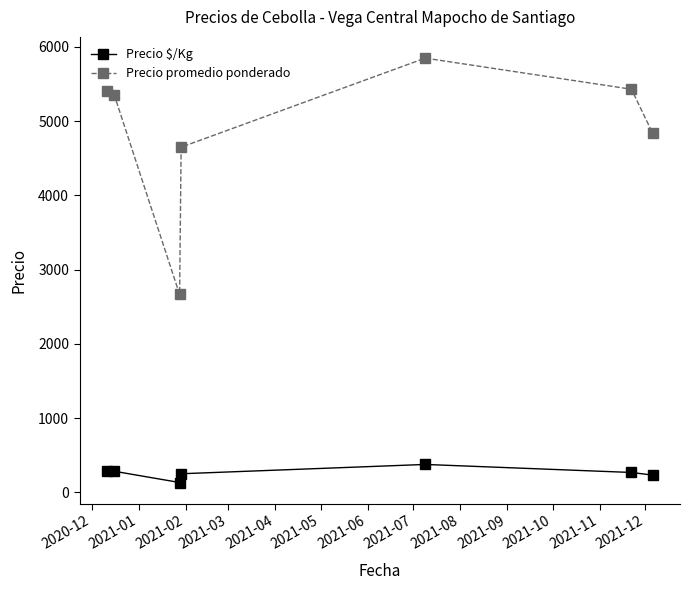

Which series has the largest range (max minus min)?

Precio promedio ponderado